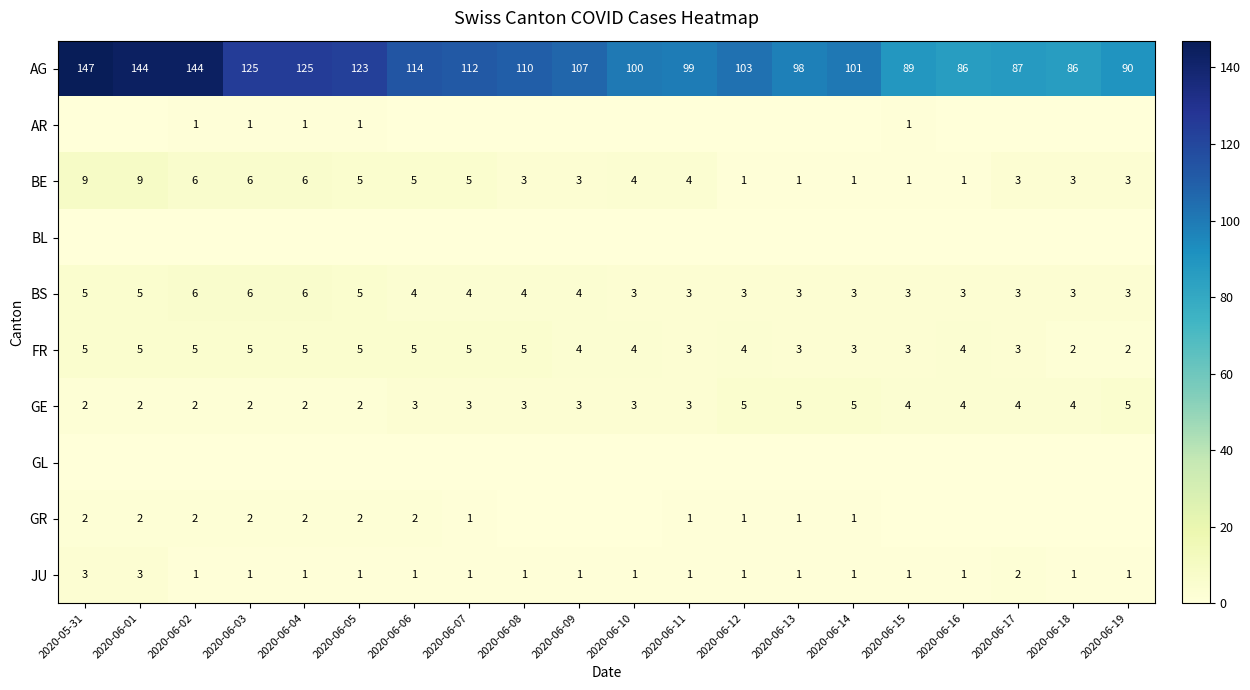

What is the difference between the maximum and minimum values in the FR series?

3